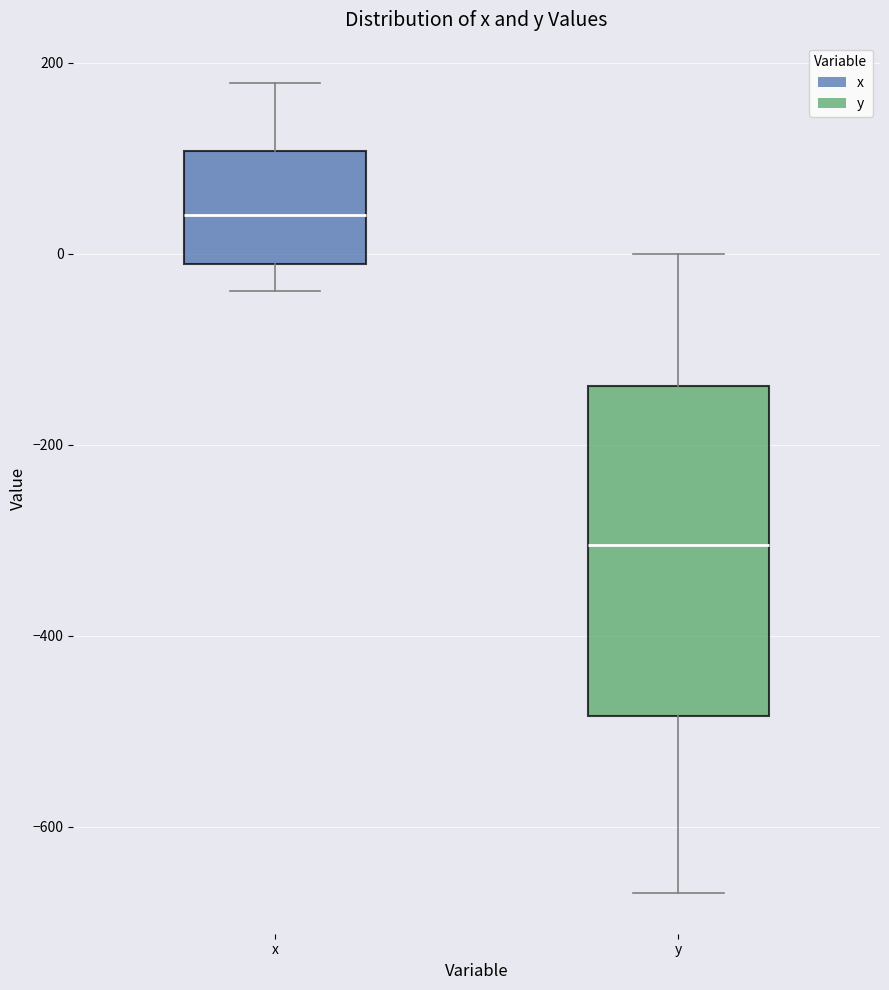

Comparing the boxes themselves (not the whiskers), which one is the tallest?

y